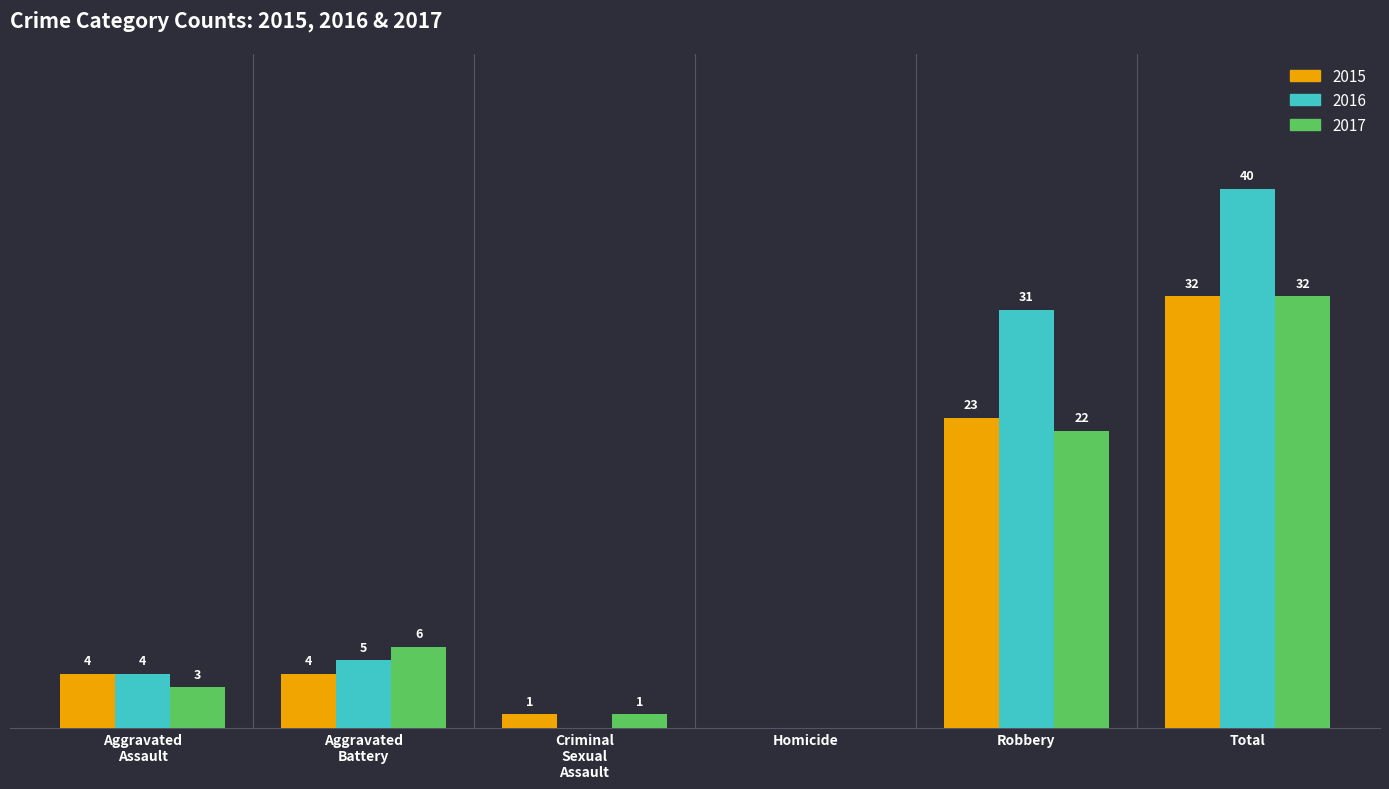

At which category does the chart reach its peak across all series?

Total